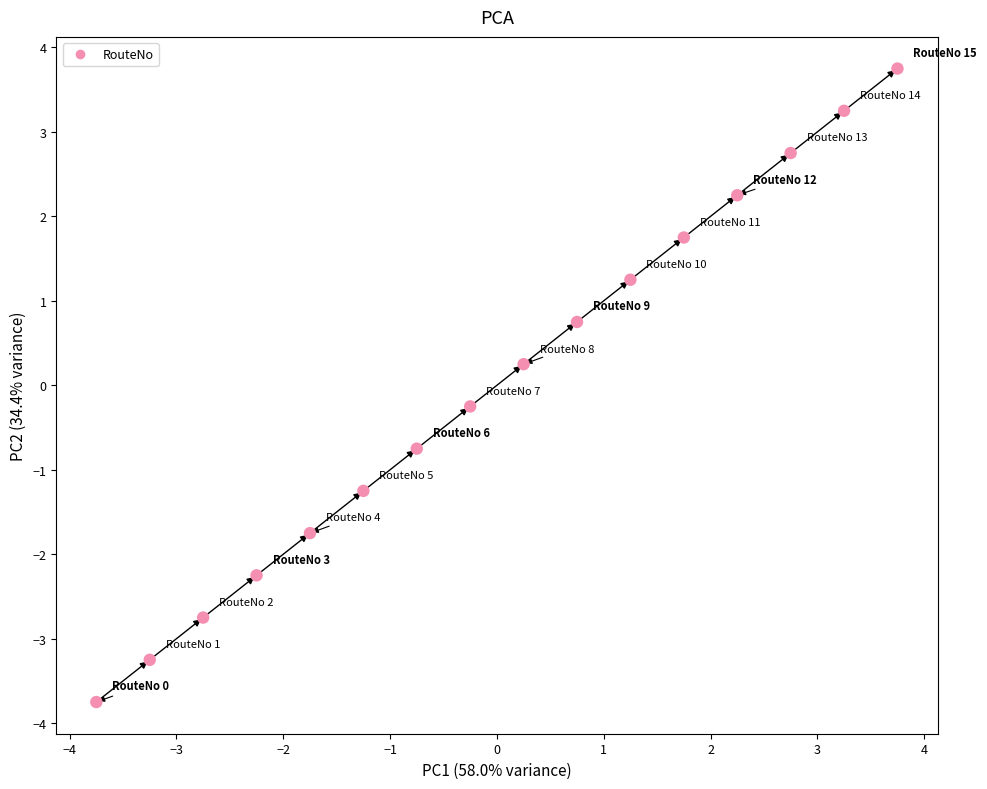

What is the range of X values (max minus min)?

7.5